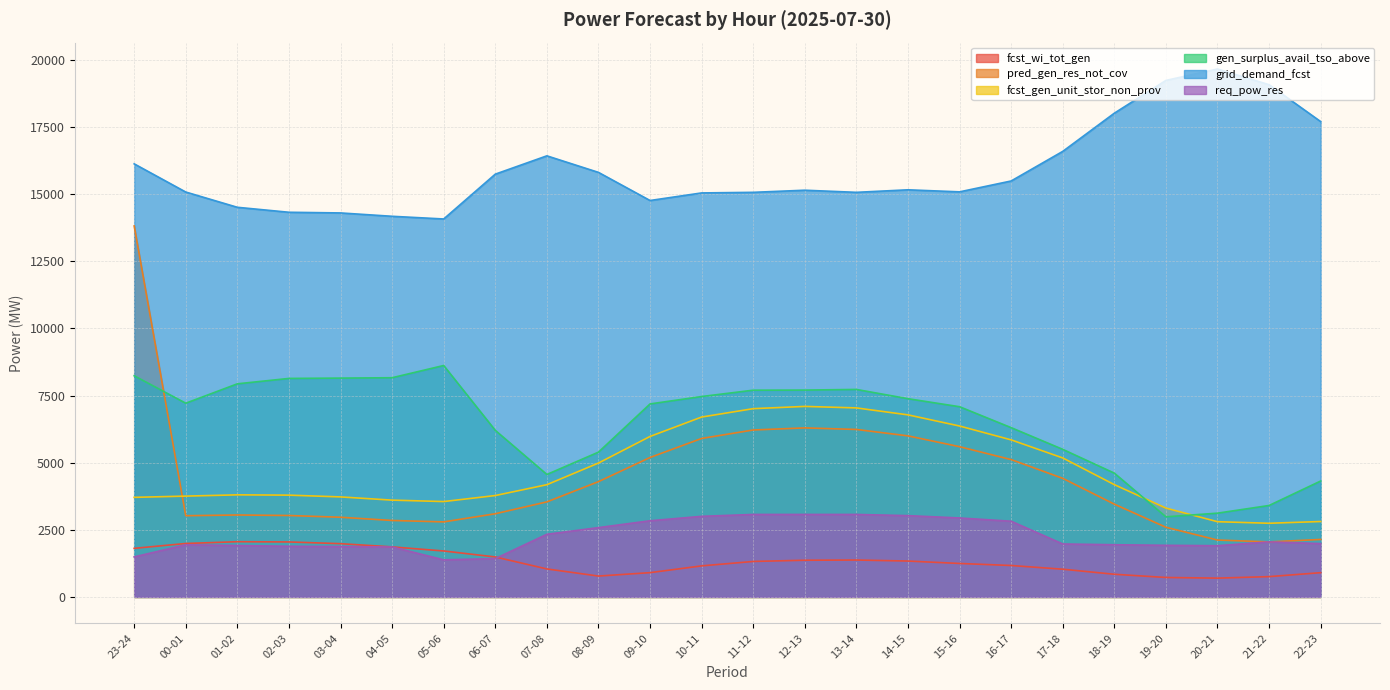

Reading left to right, transcribe all the data shown in this chart.

fcst_wi_tot_gen: 23-24=1809	00-01=1990	01-02=2056	02-03=2047	03-04=1983	04-05=1863	05-06=1711	06-07=1488	07-08=1042	08-09=777	09-10=904	10-11=1156	11-12=1321	12-13=1366	13-14=1374	14-15=1336	15-16=1246	16-17=1170	17-18=1032	18-19=844	19-20=724	20-21=700	21-22=756	22-23=903
pred_gen_res_not_cov: 23-24=13813	00-01=3024	01-02=3051	02-03=3032	03-04=2967	04-05=2847	05-06=2794	06-07=3097	07-08=3539	08-09=4293	09-10=5192	10-11=5901	11-12=6216	12-13=6294	13-14=6236	14-15=5997	15-16=5594	16-17=5114	17-18=4416	18-19=3454	19-20=2594	20-21=2118	21-22=2049	22-23=2140
fcst_gen_unit_stor_non_prov: 23-24=3708	00-01=3754	01-02=3801	02-03=3790	03-04=3724	04-05=3604	05-06=3551	06-07=3775	07-08=4179	08-09=4985	09-10=5975	10-11=6698	11-12=7010	12-13=7094	13-14=7038	14-15=6779	15-16=6364	16-17=5848	17-18=5175	18-19=4181	19-20=3308	20-21=2801	21-22=2743	22-23=2808
gen_surplus_avail_tso_above: 23-24=8235	00-01=7213	01-02=7935	02-03=8136	03-04=8148	04-05=8162	05-06=8617	06-07=6202	07-08=4560	08-09=5391	09-10=7186	10-11=7462	11-12=7698	12-13=7702	13-14=7726	14-15=7381	15-16=7082	16-17=6303	17-18=5495	18-19=4609	19-20=2983	20-21=3119	21-22=3405	22-23=4316
grid_demand_fcst: 23-24=16126	00-01=15076	01-02=14508	02-03=14323	03-04=14298	04-05=14173	05-06=14073	06-07=15742	07-08=16424	08-09=15808	09-10=14761	10-11=15043	11-12=15065	12-13=15144	13-14=15065	14-15=15159	15-16=15083	16-17=15488	17-18=16590	18-19=18012	19-20=19232	20-21=19657	21-22=19072	22-23=17699
req_pow_res: 23-24=1491	00-01=1940	01-02=1914	02-03=1886	03-04=1874	04-05=1860	05-06=1381	06-07=1427	07-08=2333	08-09=2581	09-10=2836	10-11=3001	11-12=3071	12-13=3071	13-14=3071	14-15=3027	15-16=2940	16-17=2819	17-18=1972	18-19=1943	19-20=1922	20-21=1907	21-22=2050	22-23=1985